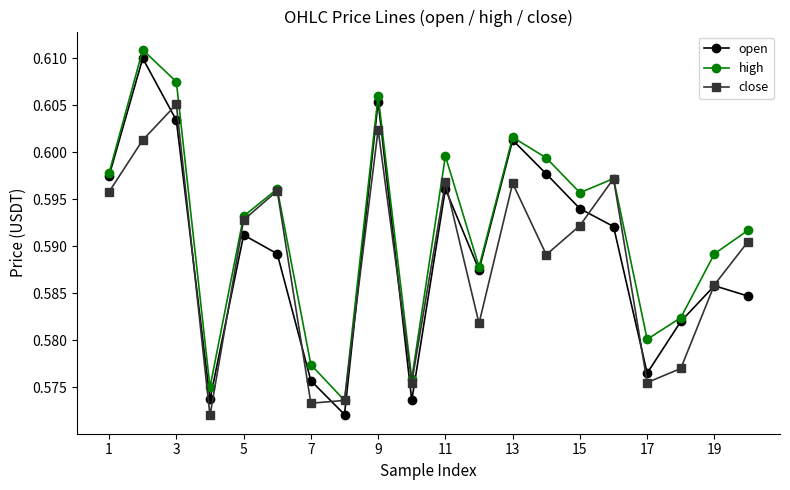

Which series has the widest spread of values?

open